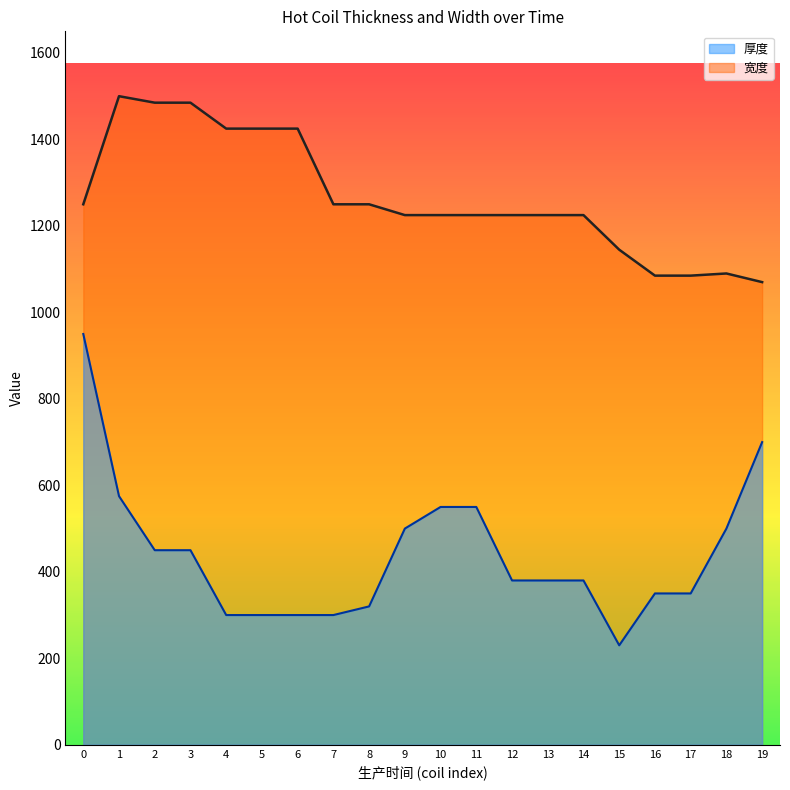

What are all the series names shown in the legend?

厚度, 宽度